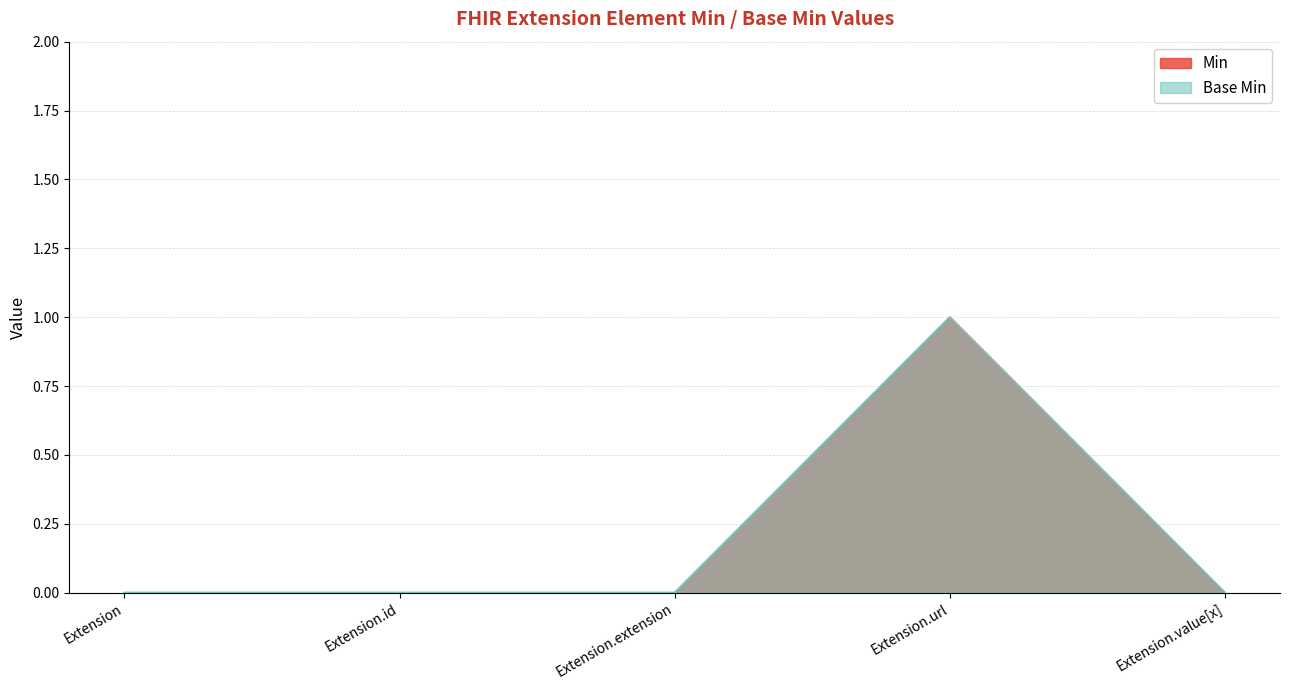

True or false: Min has more than 1 interior local peaks.

False